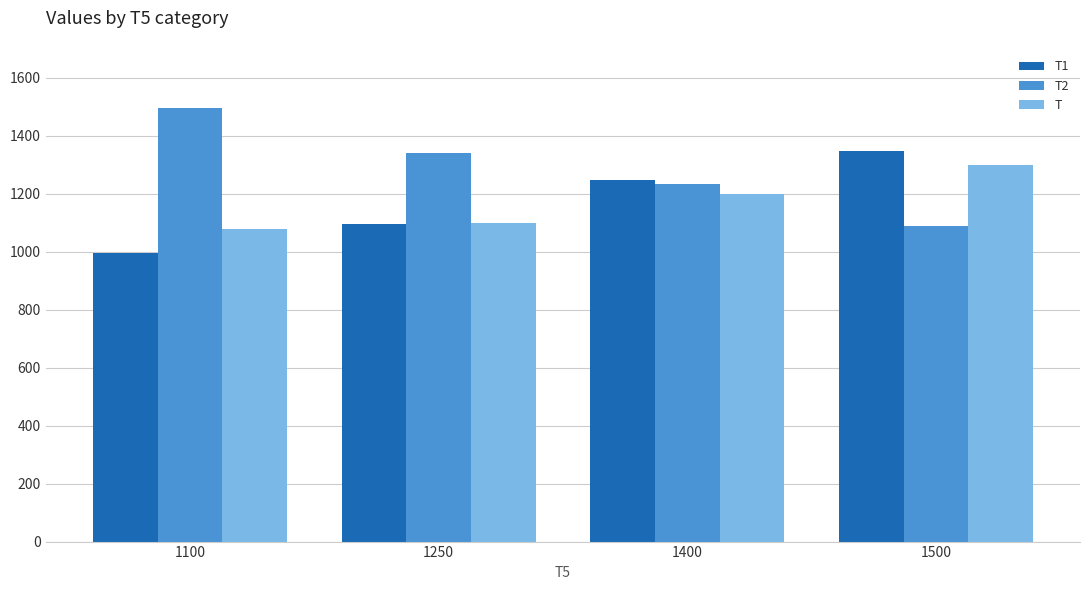

At which label does T1 first exceed 1246?

1400